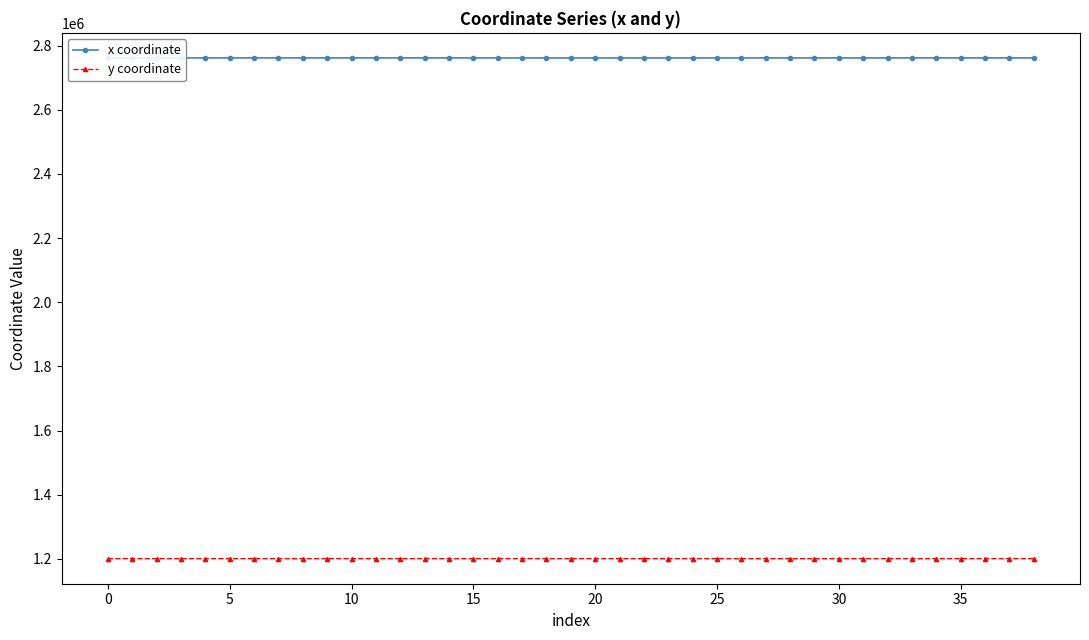

List the series in order of their peak value, lowest first.

y coordinate, x coordinate